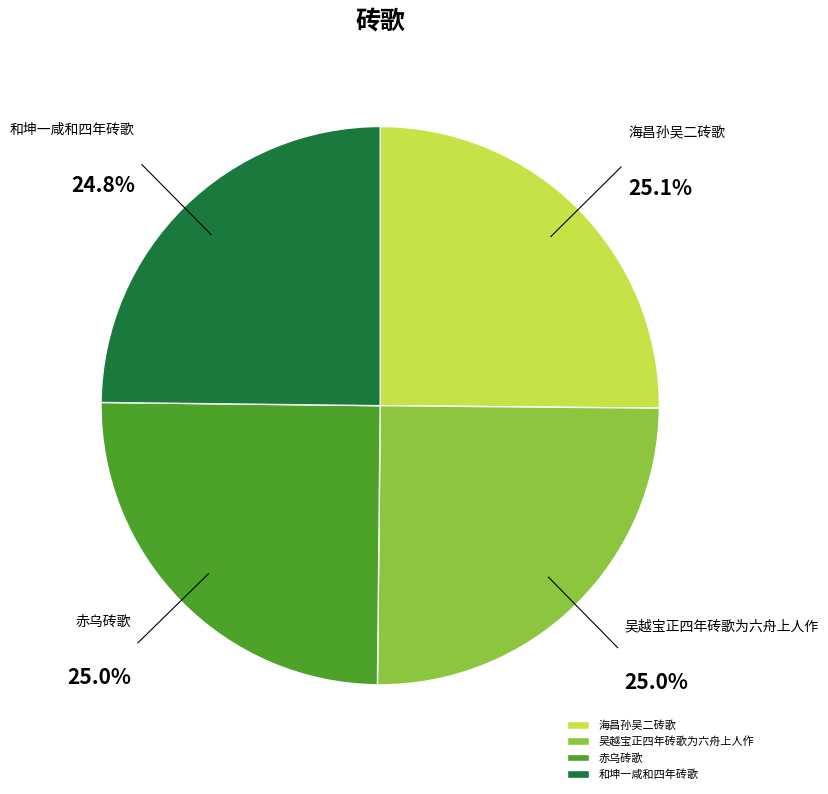

How many slices are in this pie chart?

4